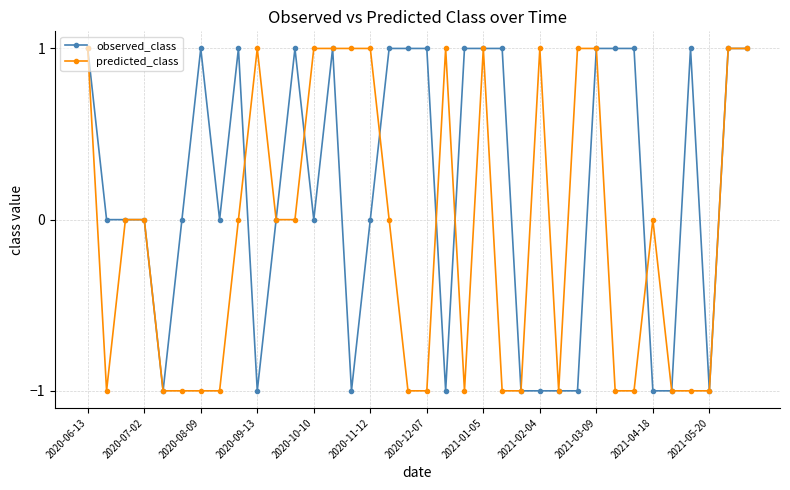

Reading left to right, transcribe all the data shown in this chart.

observed_class: 1	0	0	0	-1	0	1	0	1	-1	0	1	0	1	-1	0	1	1	1	-1	1	1	1	-1	-1	-1	-1	1	1	1	-1	-1	1	-1	1	1
predicted_class: 1	-1	0	0	-1	-1	-1	-1	0	1	0	0	1	1	1	1	0	-1	-1	1	-1	1	-1	-1	1	-1	1	1	-1	-1	0	-1	-1	-1	1	1